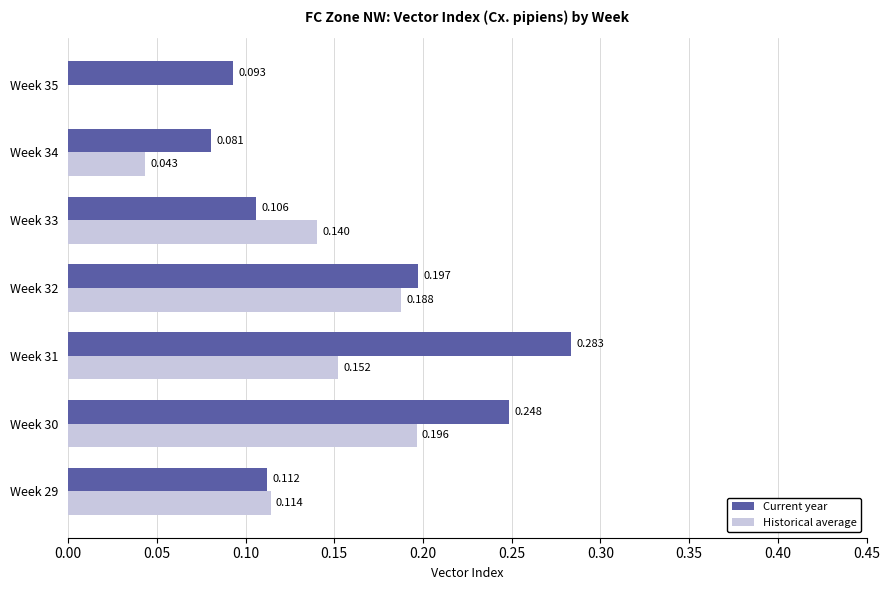

Between Week 33 and Week 34, which series saw the biggest shift?

Historical average